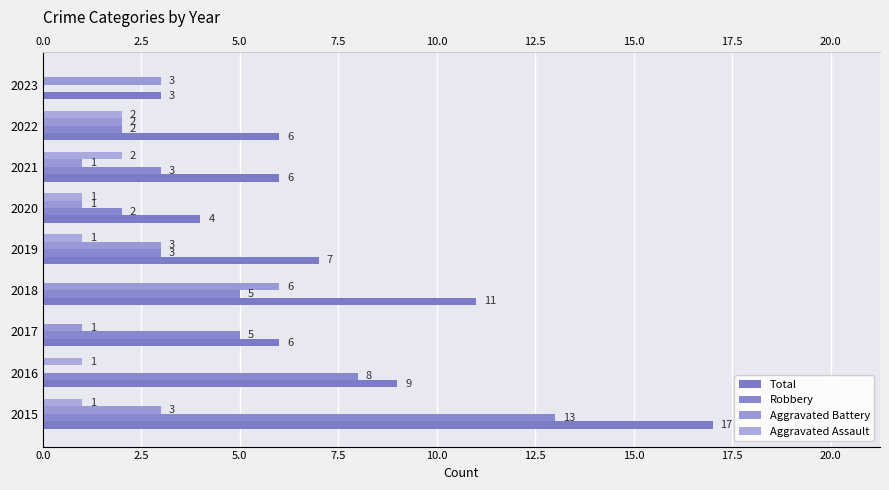

The value of Aggravated Battery at 2016 is 0. True or false?

True